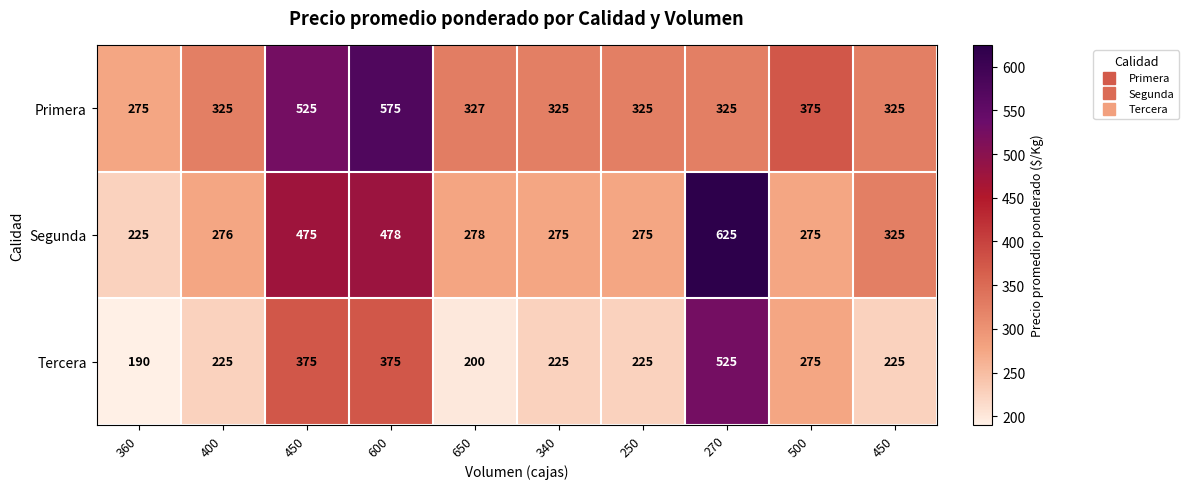

How many categories are shown in the chart?

10